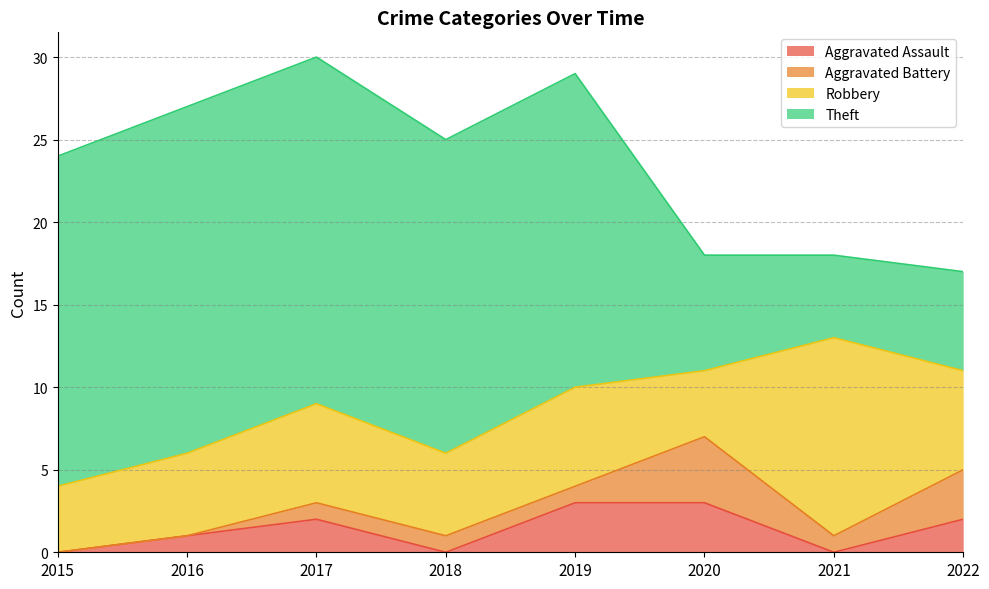

What is the sum of the Aggravated Battery values at 2018 and 2017?

2